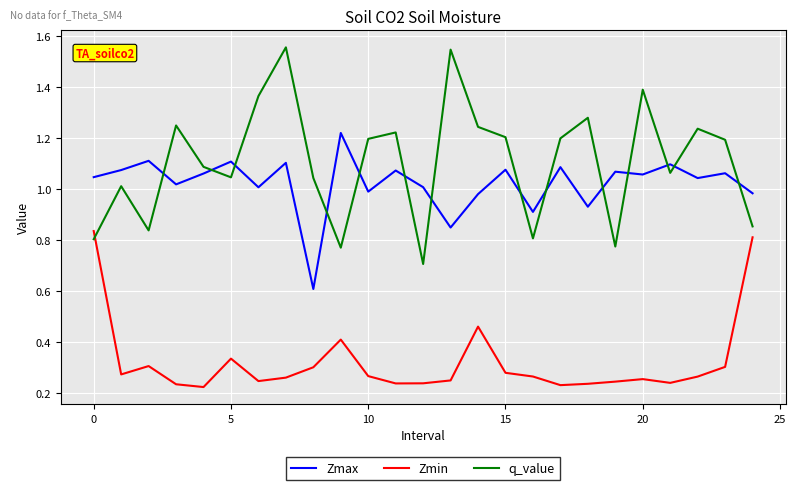

Which series has the largest total across all categories?

q_value